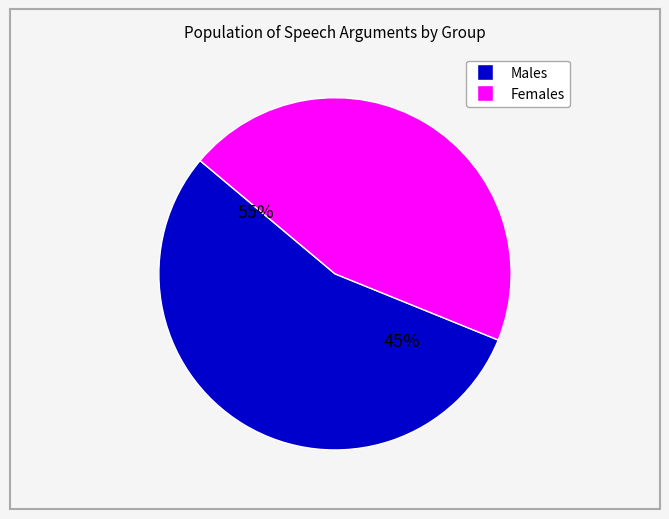

Rank the series by their maximum value, from lowest to highest.

Males, Females